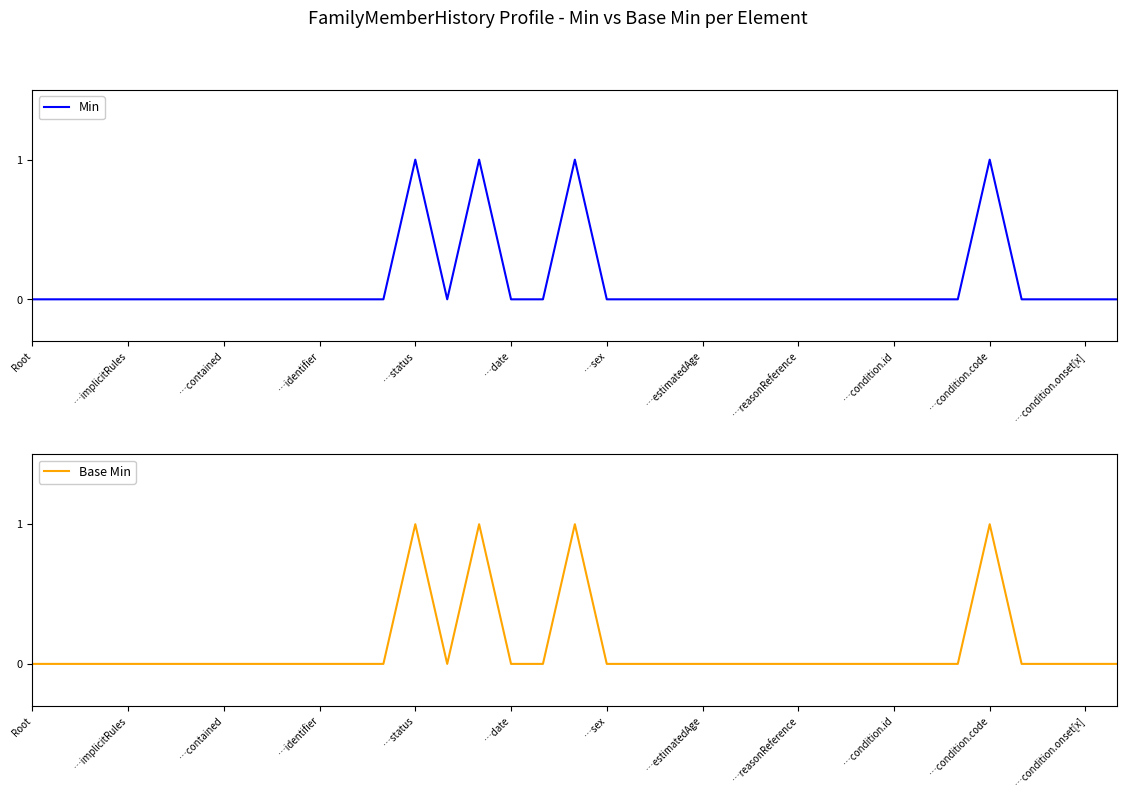

Rank the series by their maximum value, from highest to lowest.

Min, Base Min